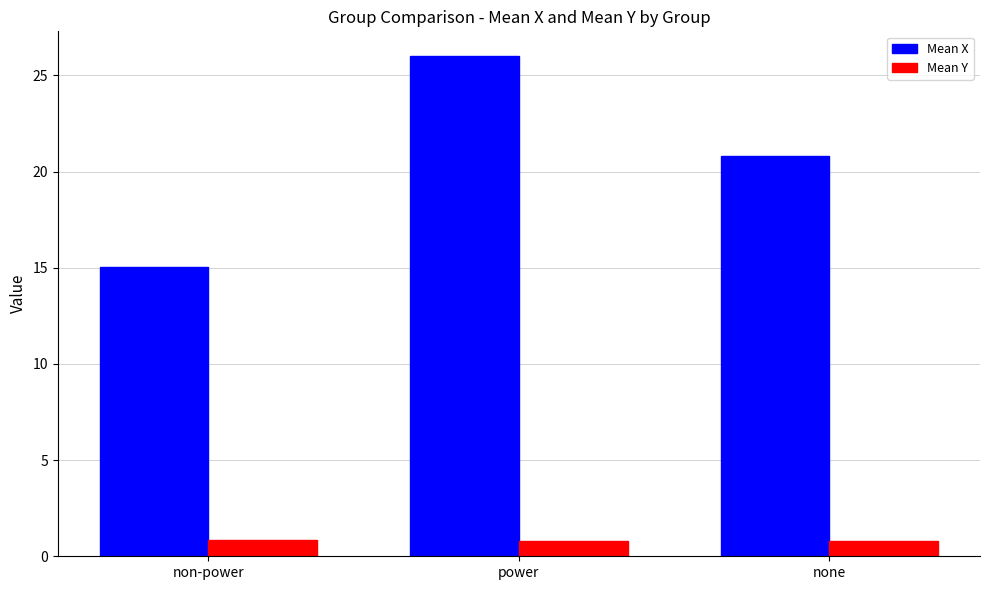

What is the difference between the Mean X values at power and non-power?

10.9